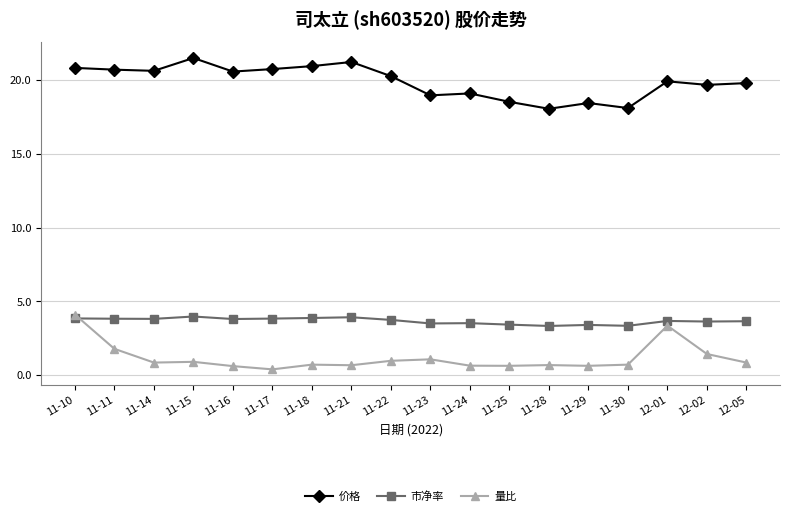

What are all the series names shown in the legend?

价格, 市净率, 量比